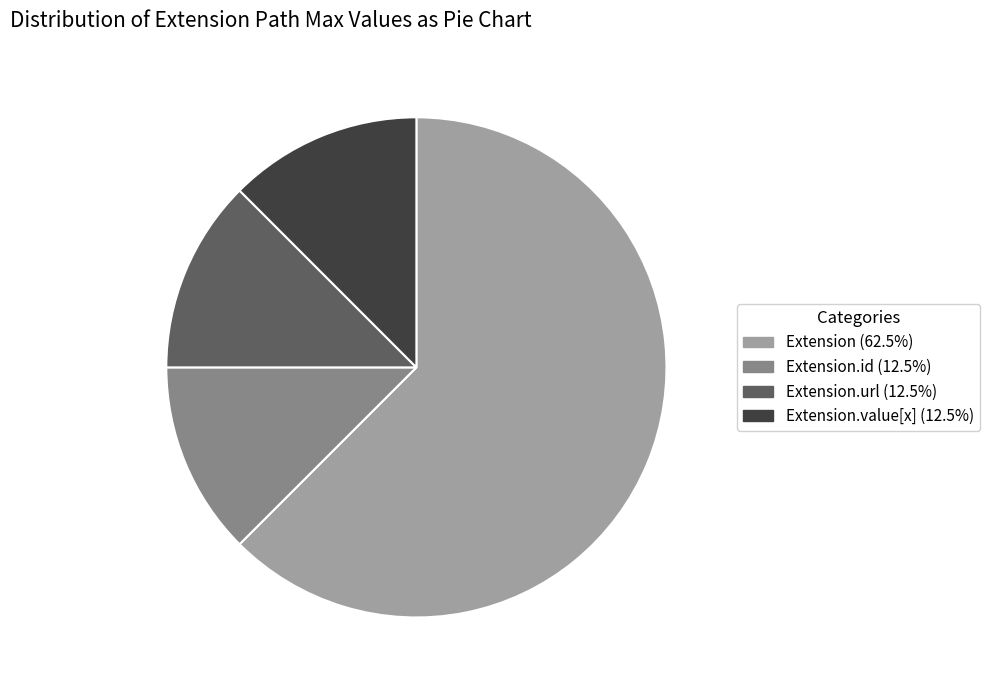

How many segments does this pie chart have?

4